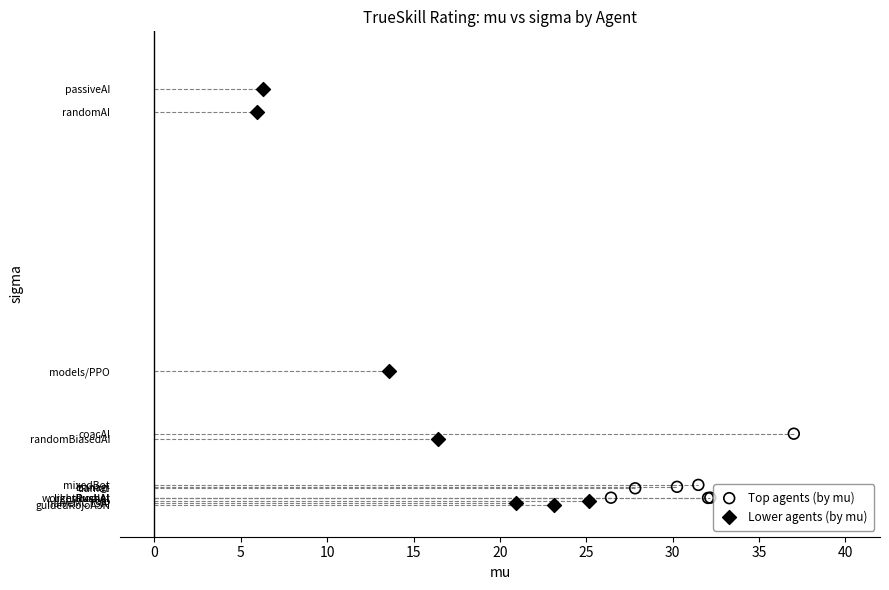

What are all the series names shown in the legend?

Top agents (by mu), Lower agents (by mu)